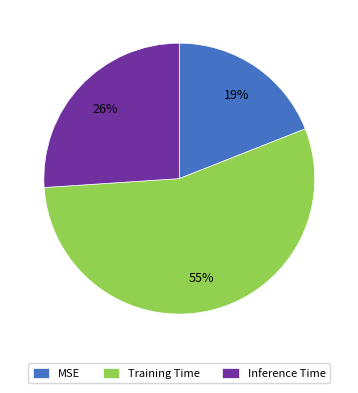

Which slice is the smallest?

MSE